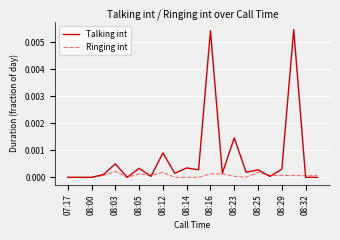

Which series has the widest spread of values?

Talking int